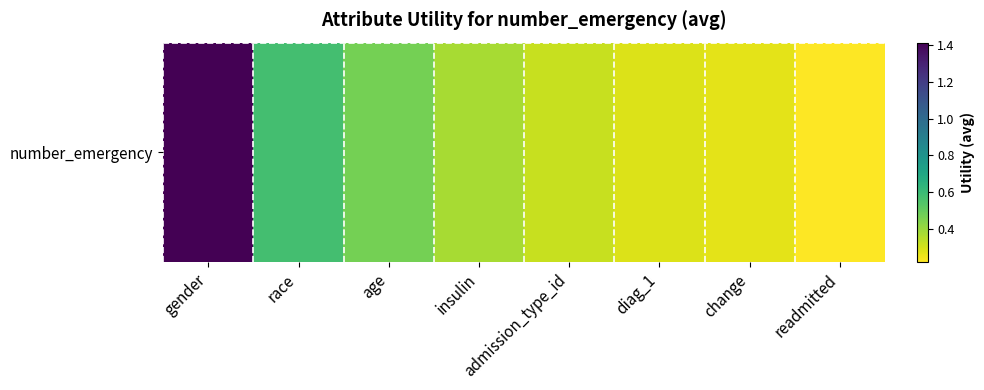

Rank the categories by value from highest to lowest.

gender, race, age, insulin, admission_type_id, diag_1, change, readmitted